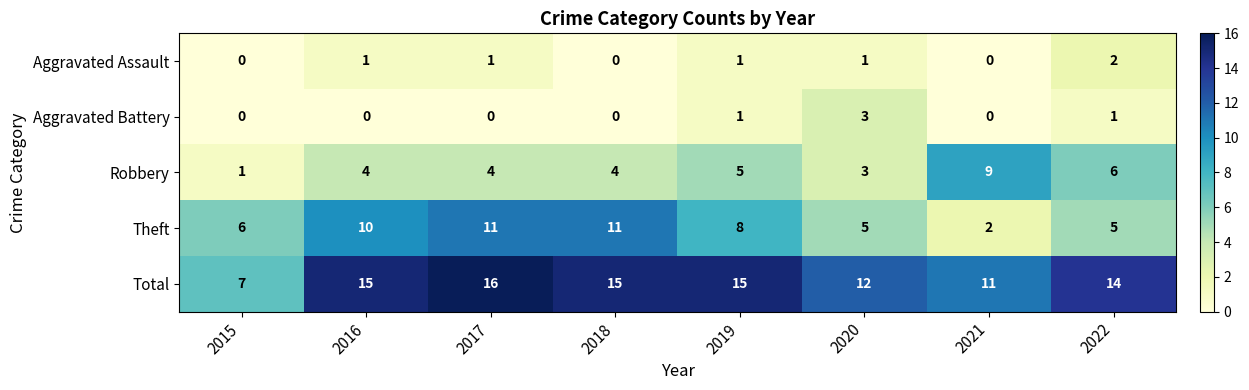

List the series in order of their peak value, lowest first.

Aggravated Assault, Aggravated Battery, Robbery, Theft, Total